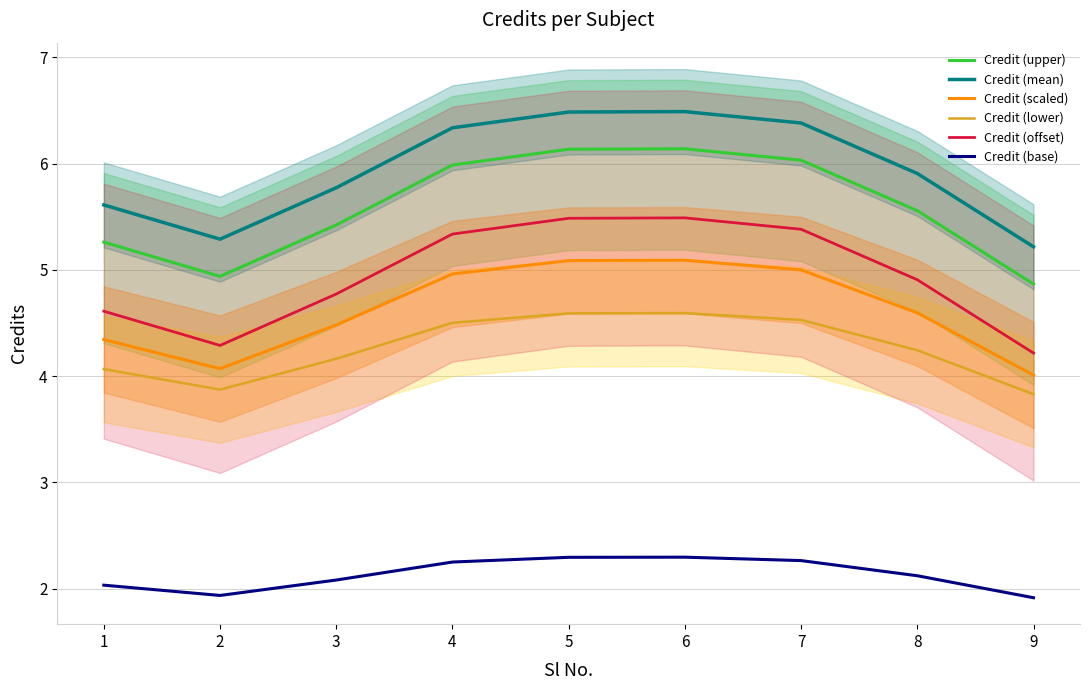

Read the Credit (scaled) value at 4.

5.0